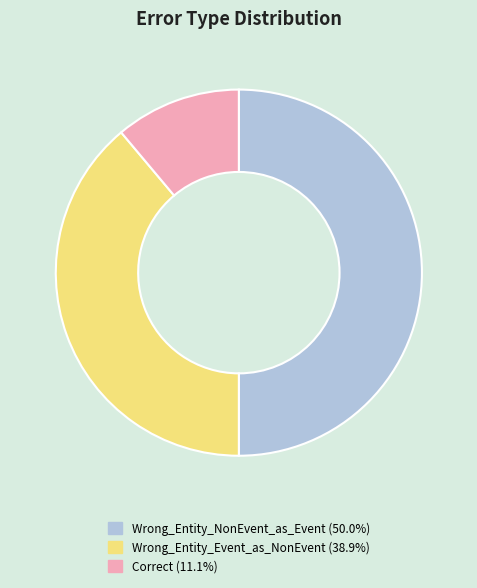

Which slice is the smallest?

Correct